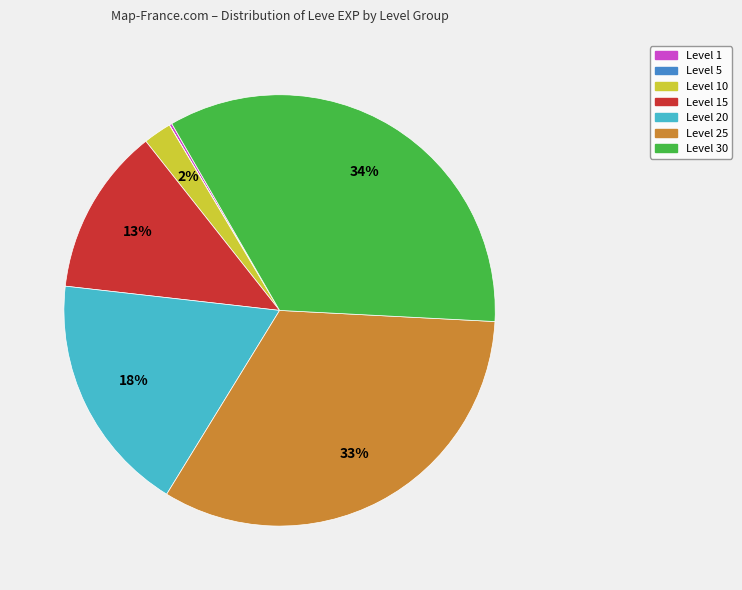

To the nearest percent, what is the average slice percentage?

14%